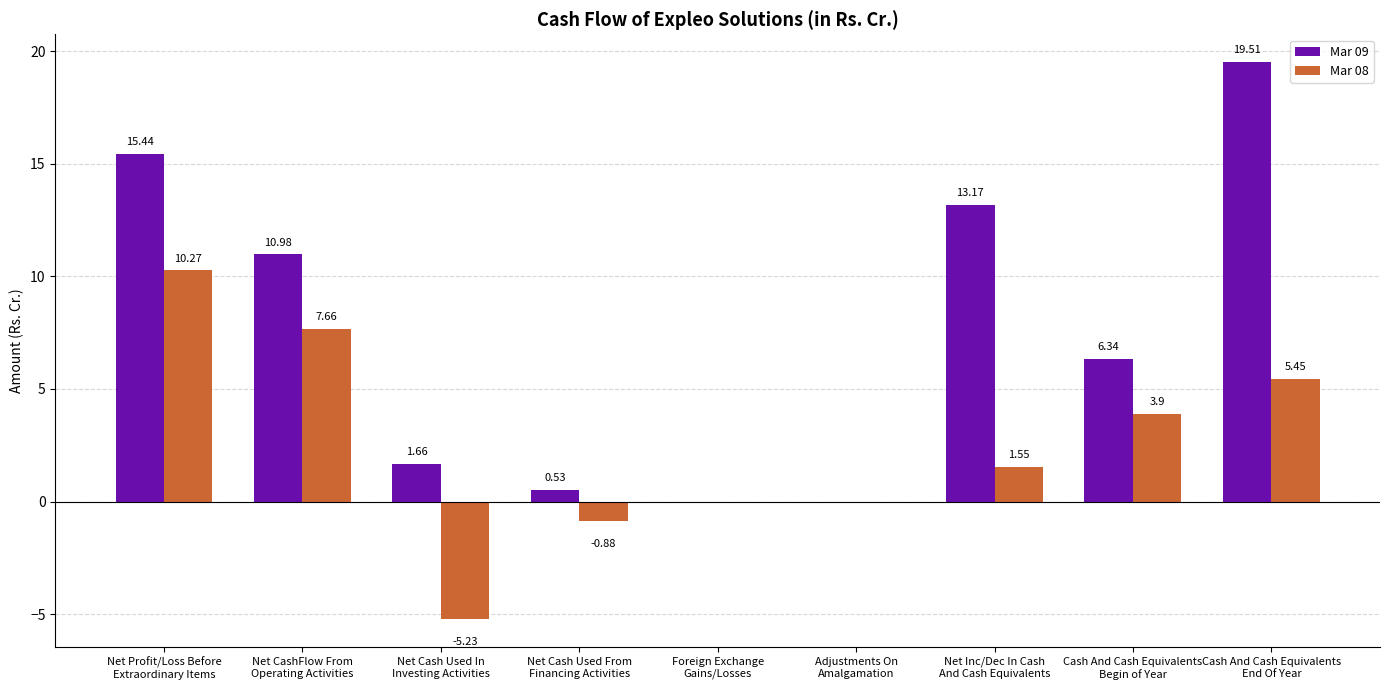

What is the total value across all series at Net Profit/Loss Before
Extraordinary Items?

25.7